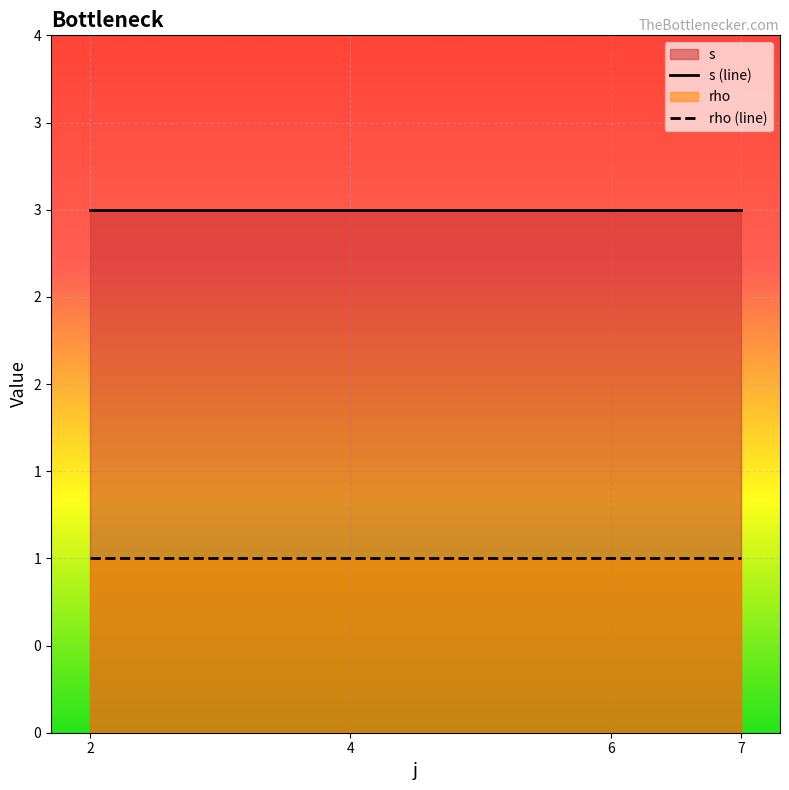

At which category is the sum across all series the highest?

2